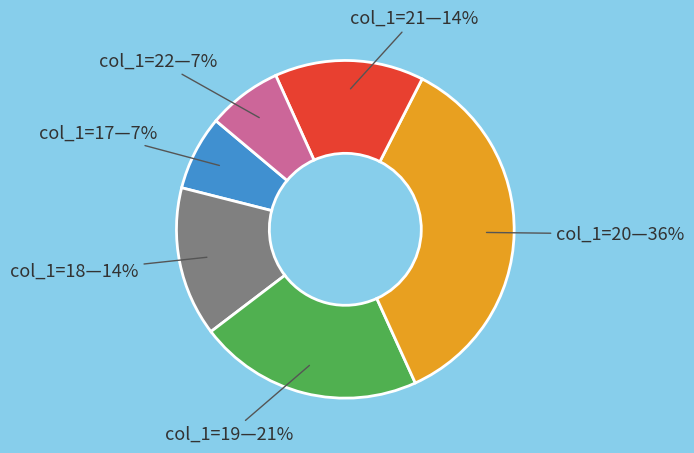

Is there a majority slice in this chart?

No